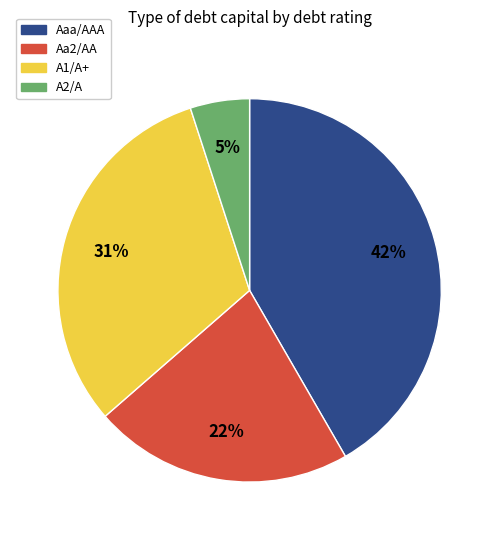

To the nearest percent, what percentage of the pie is A1/A+?

31%